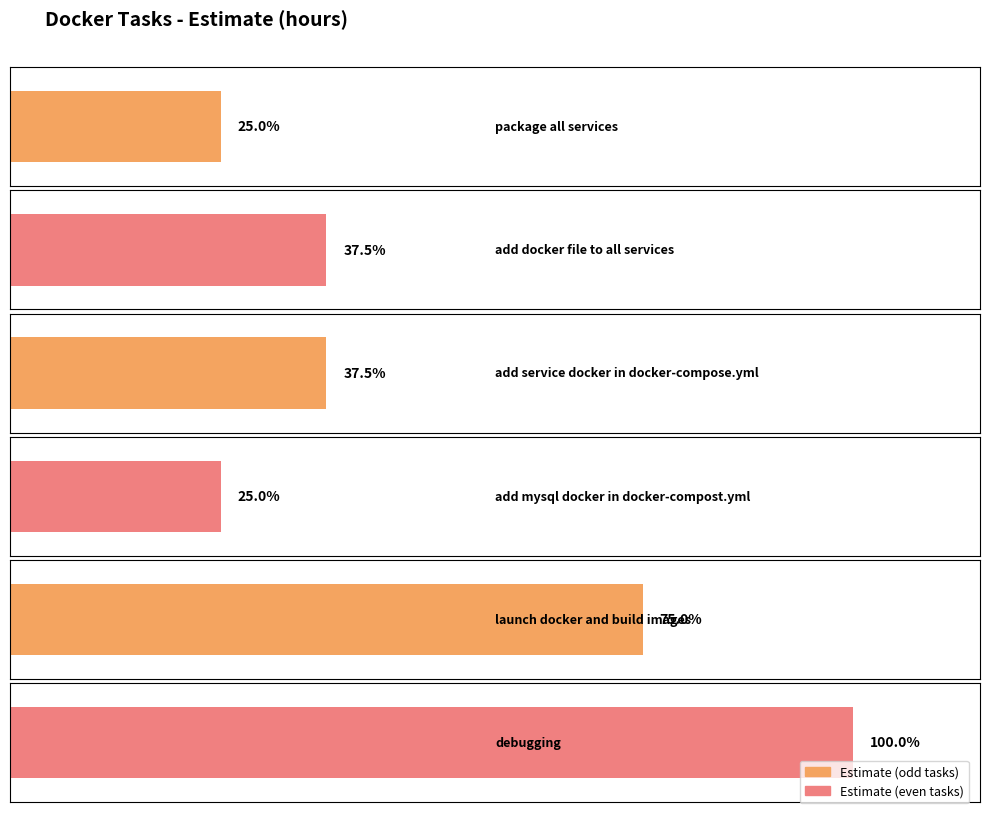

What position from the right is launch docker and build images?

2